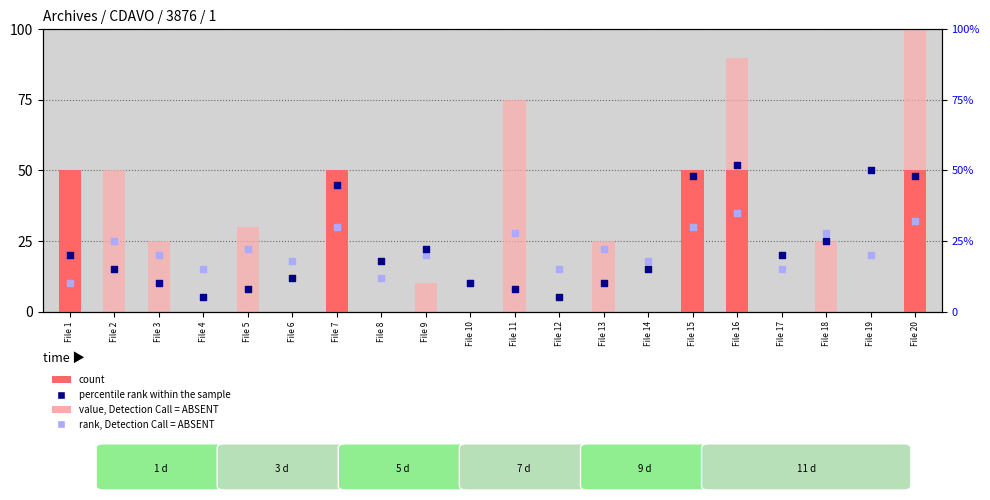

Which series has the largest total across all categories?

value, Detection Call = ABSENT